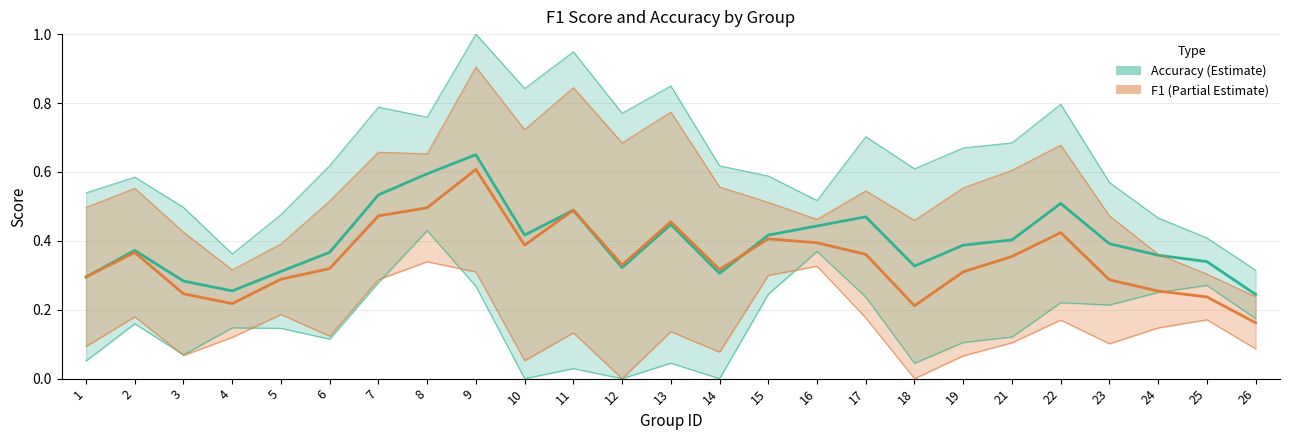

Is it true that accuracy equals 0.8 at 7?

False